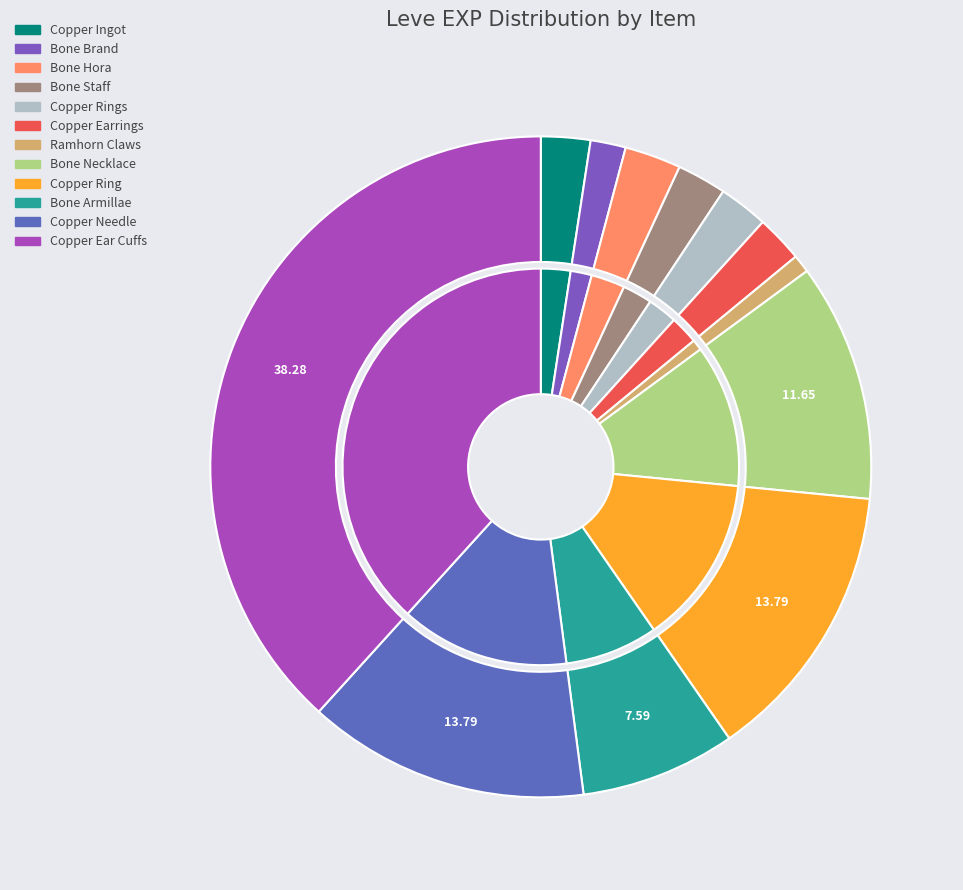

Is there any slice that represents more than half of the pie?

No